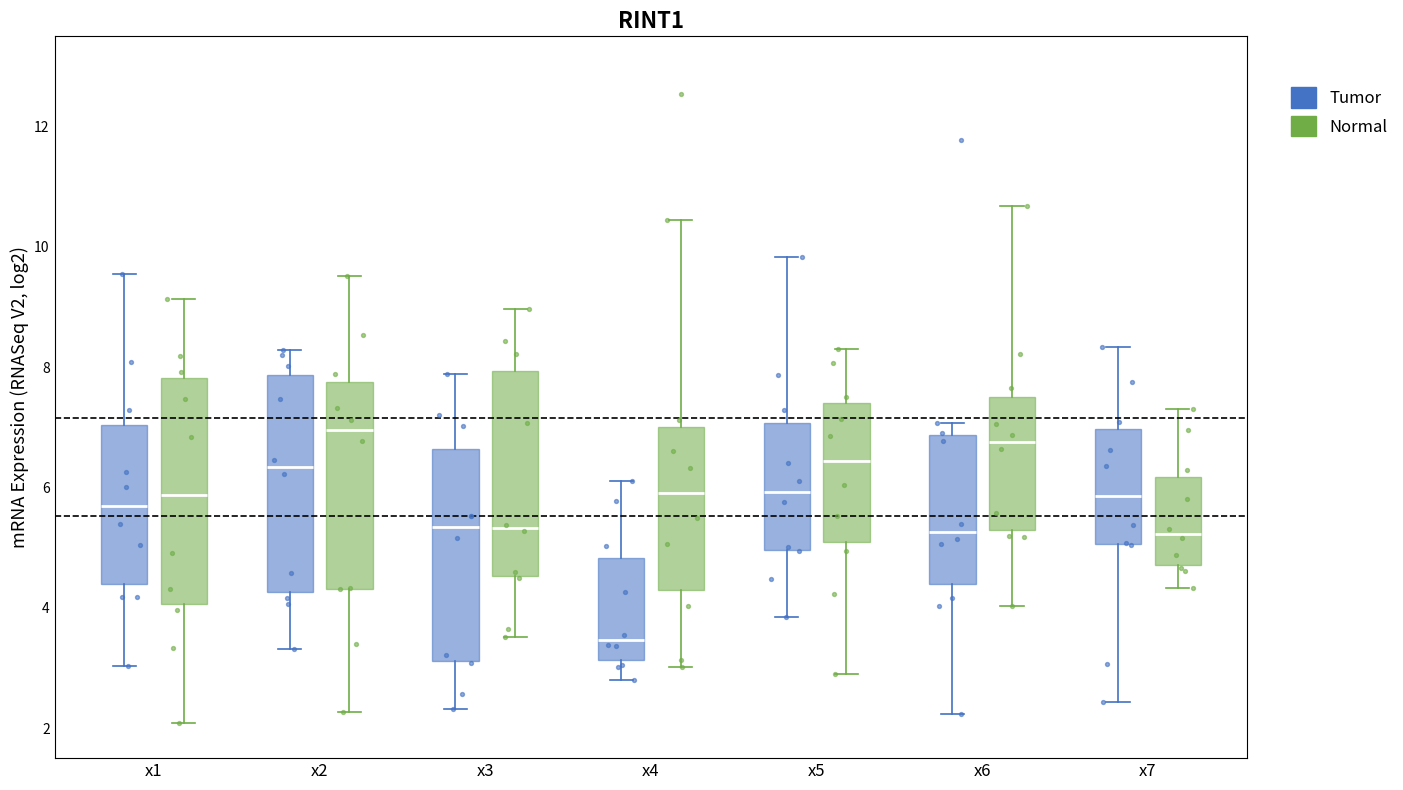

Reading left to right, transcribe this box plot: for each box, give where its median line is, the range the box spans, and where its two whiskers end, as read against the y-axis. The values are not printed on the chart, so give them approximately, as read against the axis.

x1 (Tumor): median 5.6, box 4.4 to 7.0, whiskers 3.0 to 9.6
x1 (Normal): median 5.8, box 4.0 to 7.8, whiskers 2.0 to 9.2
x2 (Tumor): median 6.4, box 4.2 to 7.8, whiskers 3.4 to 8.2
x2 (Normal): median 7.0, box 4.4 to 7.8, whiskers 2.2 to 9.6
x3 (Tumor): median 5.4, box 3.2 to 6.6, whiskers 2.4 to 7.8
x3 (Normal): median 5.4, box 4.6 to 8.0, whiskers 3.6 to 9.0
x4 (Tumor): median 3.4, box 3.2 to 4.8, whiskers 2.8 to 6.2
x4 (Normal): median 6.0, box 4.2 to 7.0, whiskers 3.0 to 10.4
x5 (Tumor): median 6.0, box 5.0 to 7.0, whiskers 3.8 to 9.8
x5 (Normal): median 6.4, box 5.0 to 7.4, whiskers 3.0 to 8.4
x6 (Tumor): median 5.2, box 4.4 to 6.8, whiskers 2.2 to 7.0
x6 (Normal): median 6.8, box 5.2 to 7.6, whiskers 4.0 to 10.6
x7 (Tumor): median 5.8, box 5.0 to 7.0, whiskers 2.4 to 8.4
x7 (Normal): median 5.2, box 4.8 to 6.2, whiskers 4.4 to 7.4